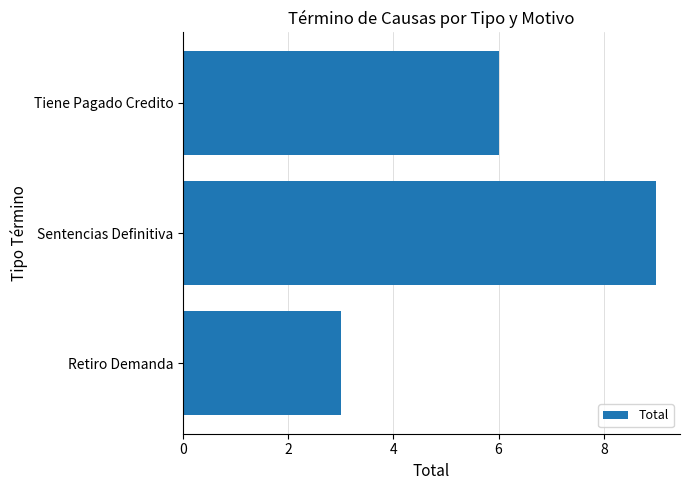

At which label is the value closest to 6?

Tiene Pagado Credito